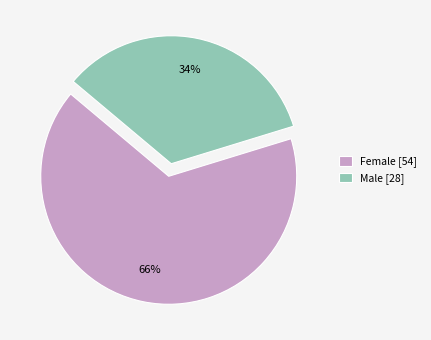

Do Female and Male together represent more than half of the pie?

Yes